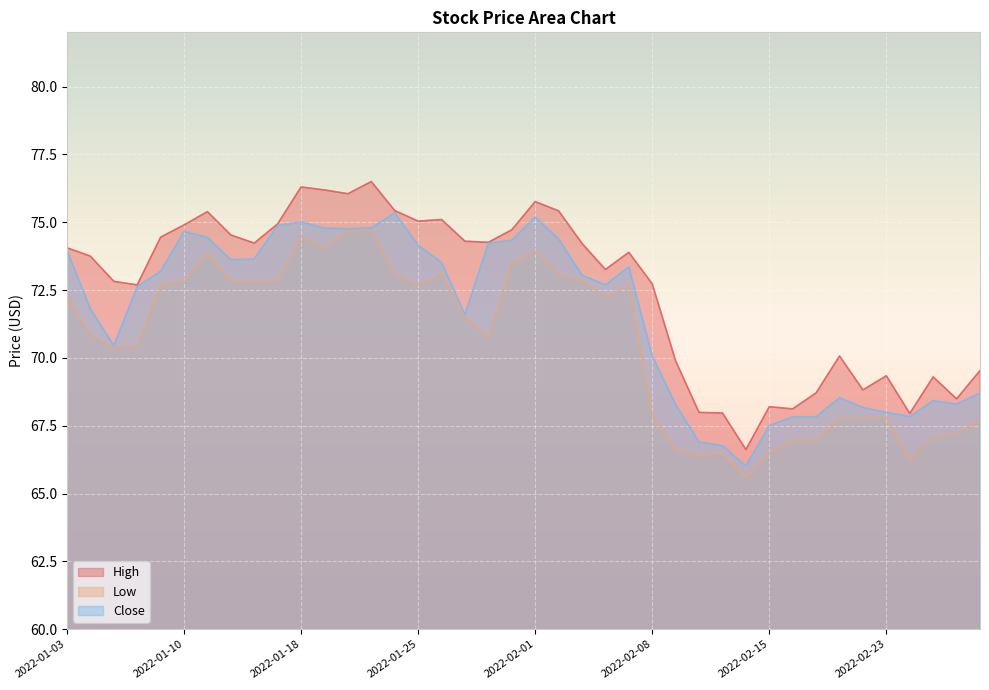

What are all the series names shown in the legend?

High, Low, Close